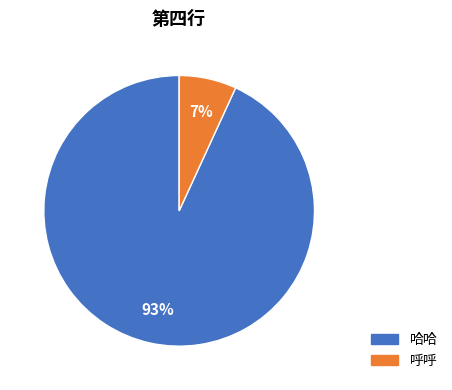

To the nearest percent, what percentage of the pie is 哈哈?

93%